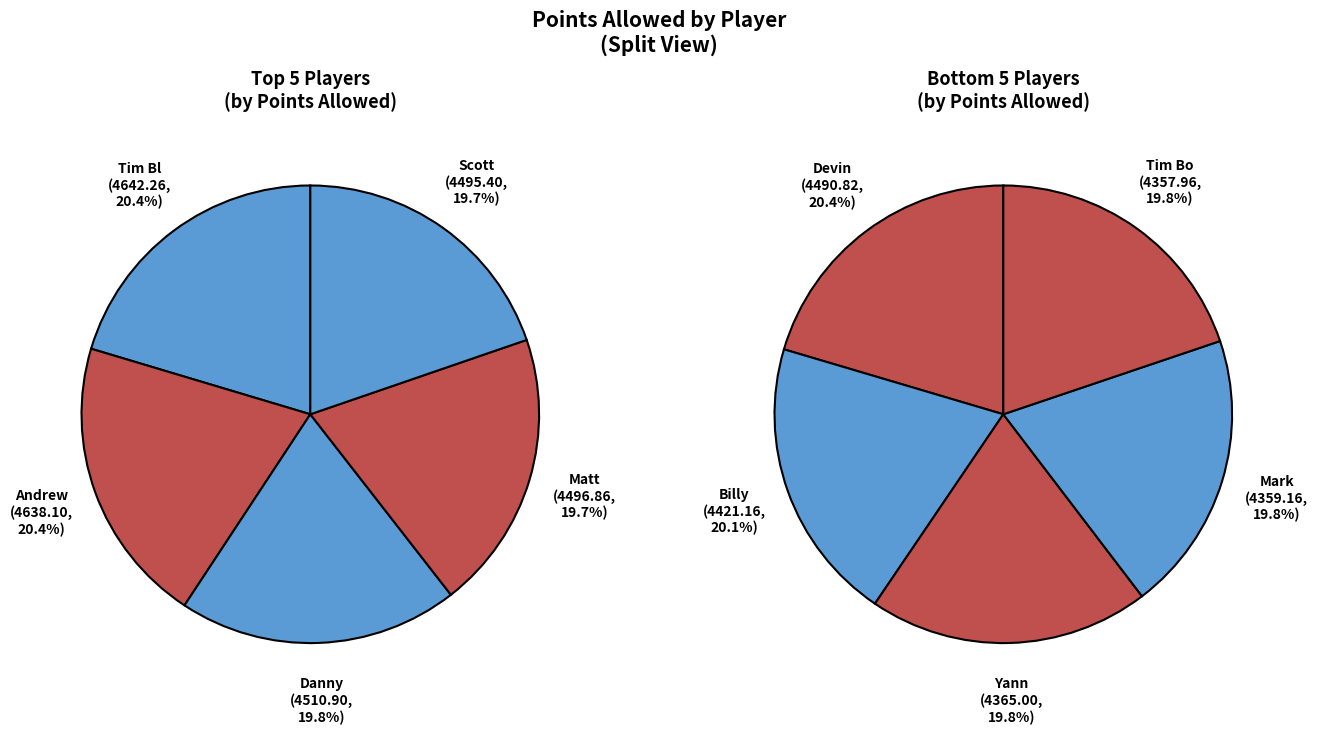

How much of the chart is everything except Tim Bo?

90.3%